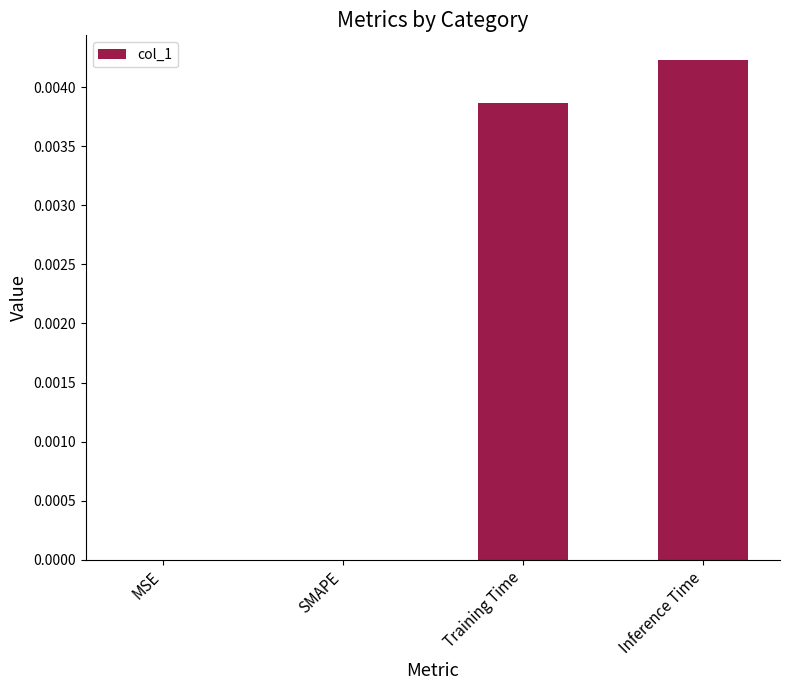

Which has a higher value, MSE or Inference Time?

Inference Time